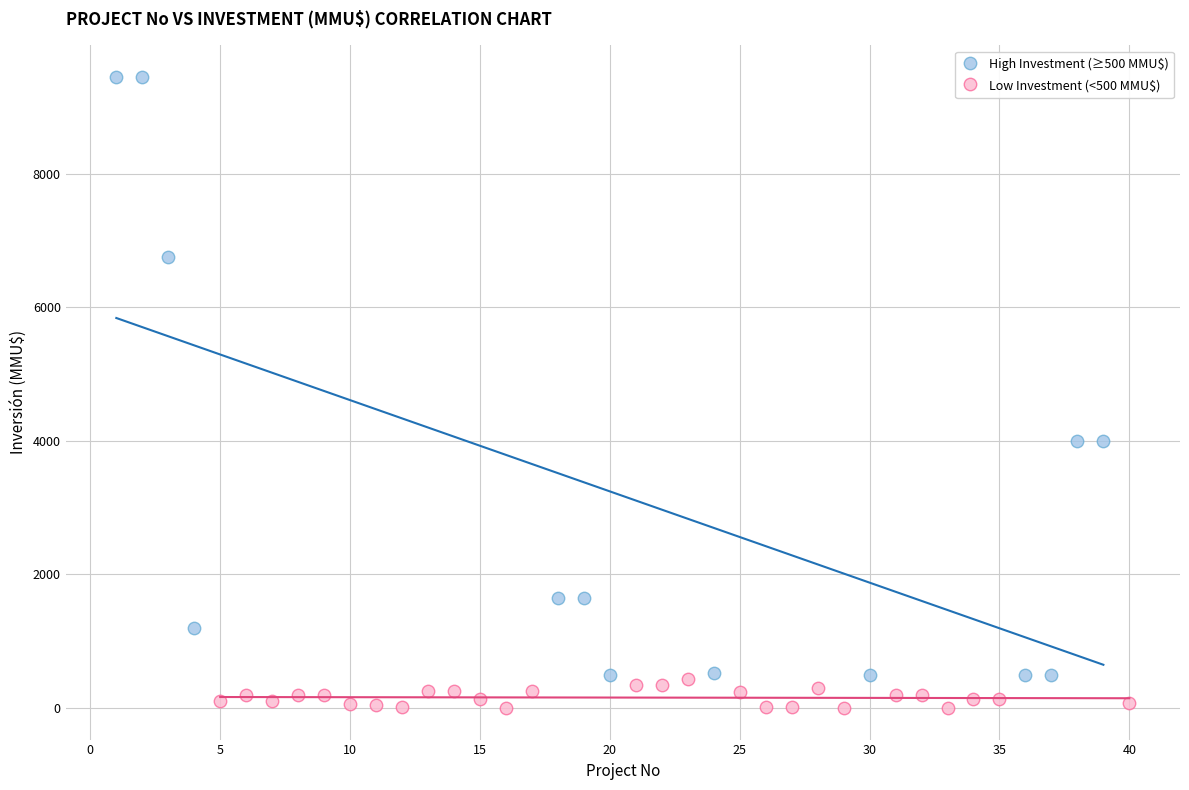

Which series reaches the minimum Y coordinate?

Low Investment (<500 MMU$)